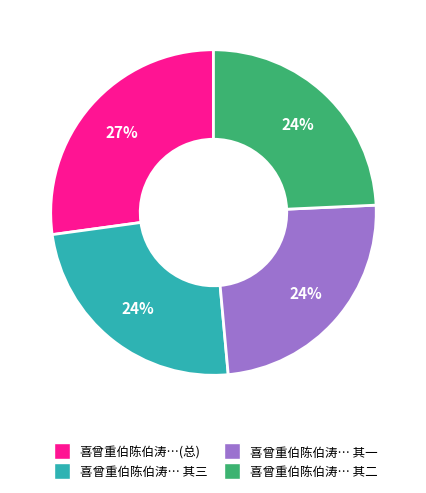

To the nearest percent, what is the average slice percentage?

25%